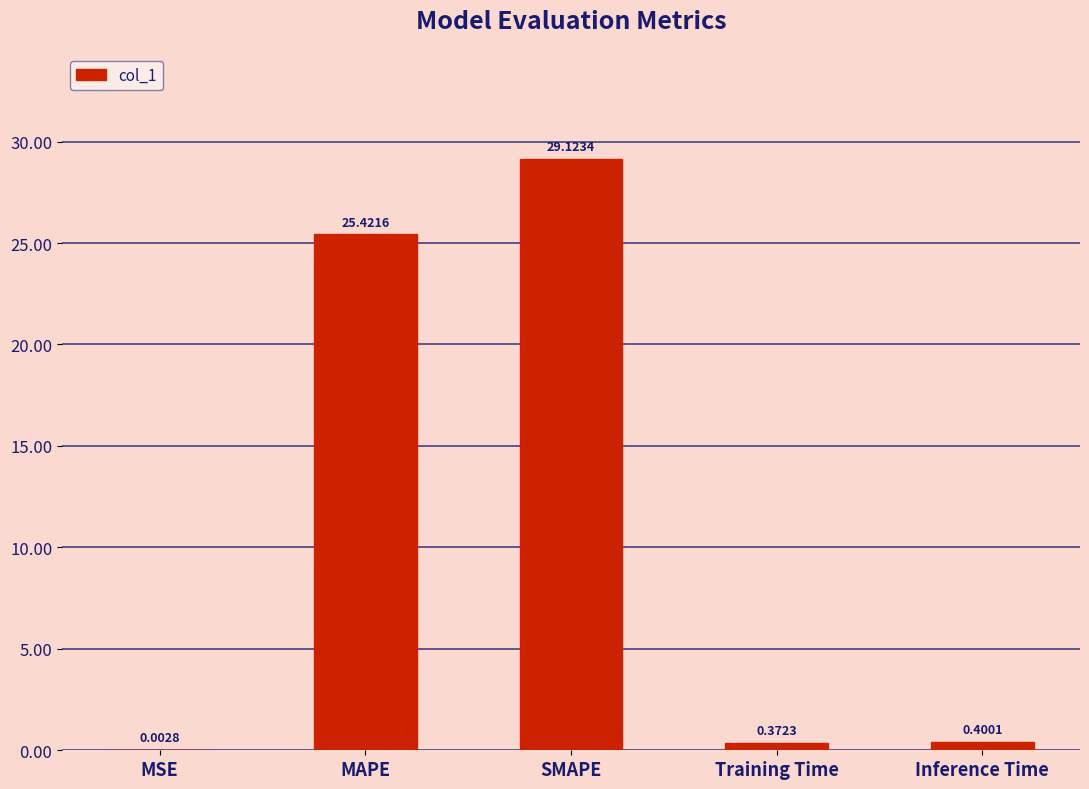

At which category does the chart reach its peak across all series?

SMAPE